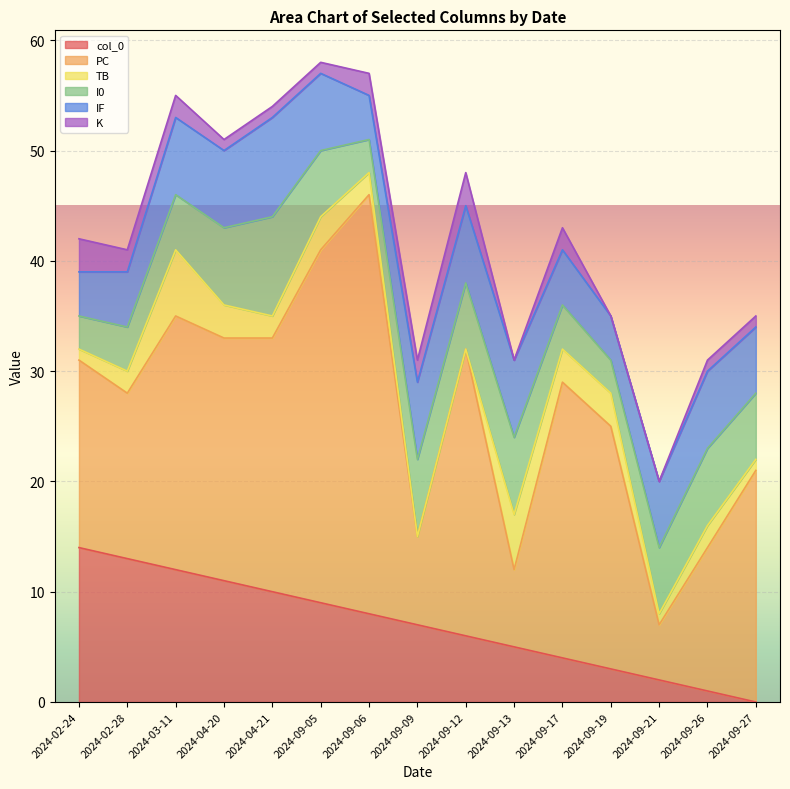

The col_0 series shows 15 at 2024-09-19. True or false?

False